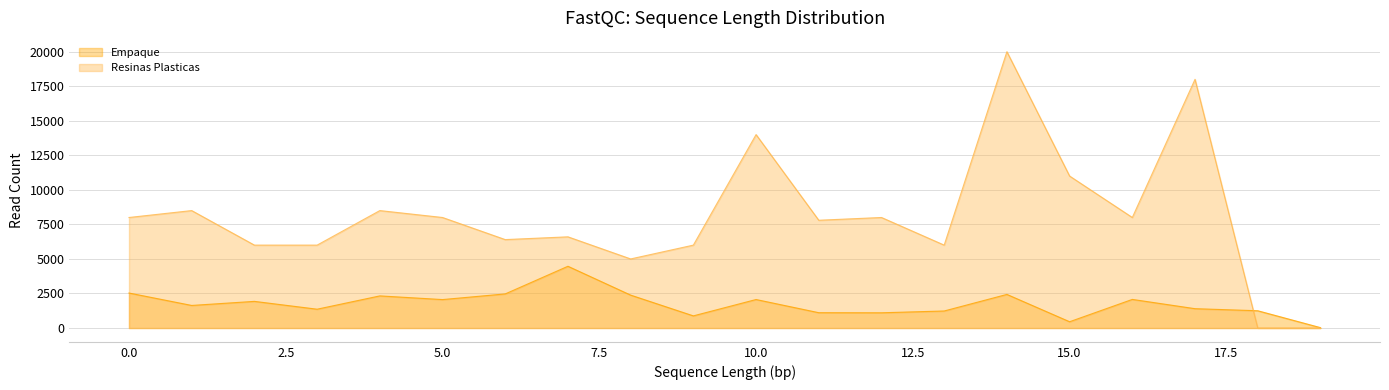

How many positive values does the Resinas Plasticas series have?

18